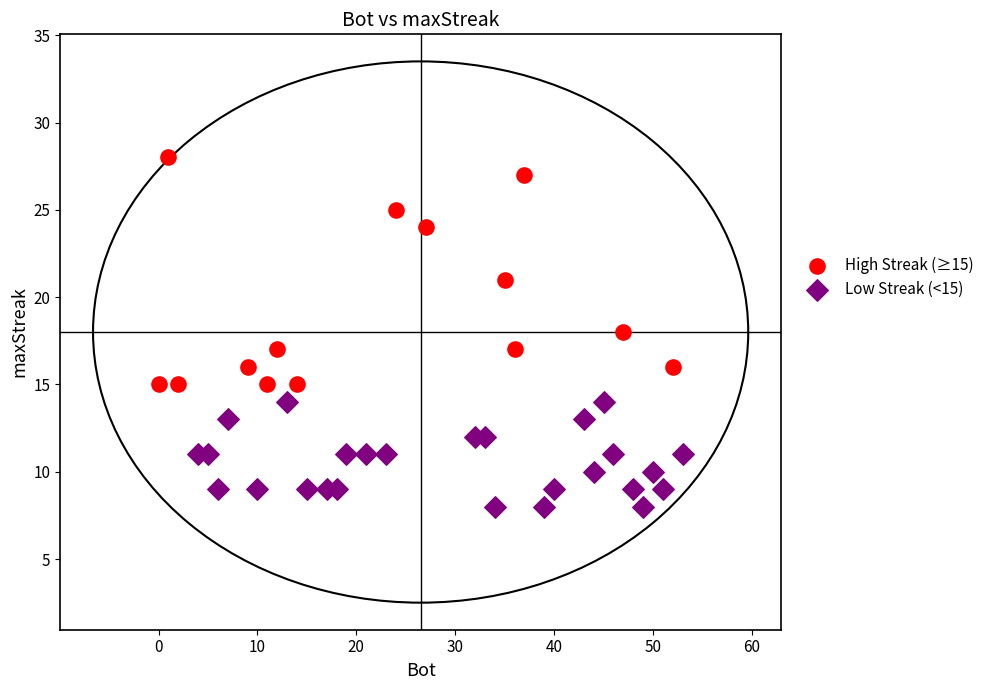

Which series has the widest spread of Y values?

High Streak (≥15)